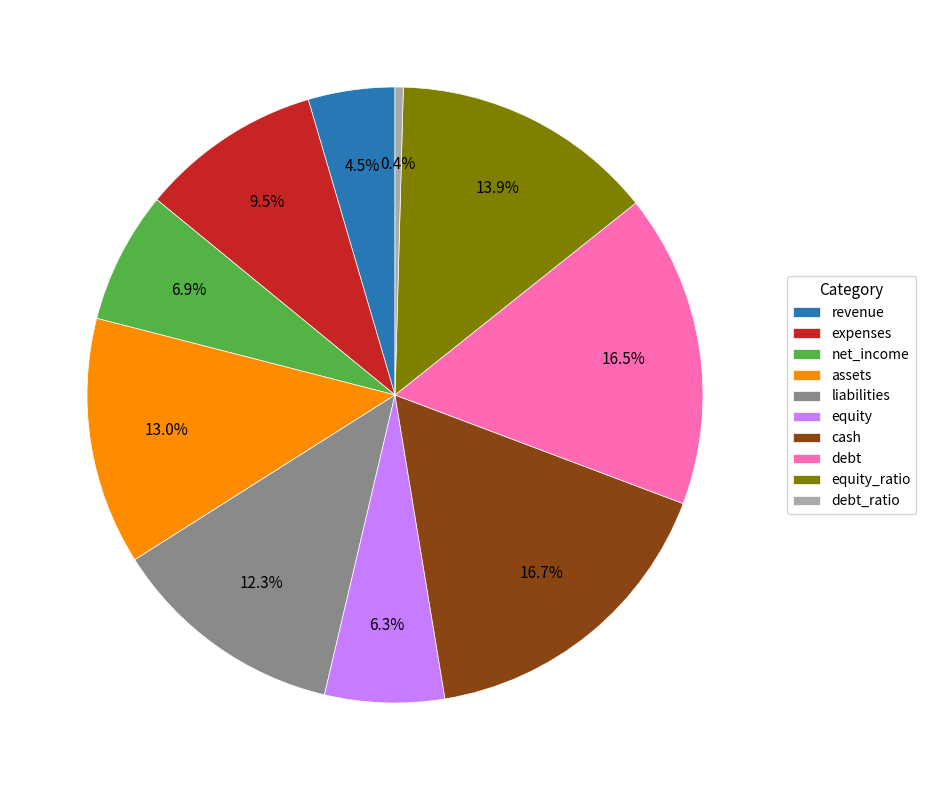

Is it true that equity is 15% of the pie?

False